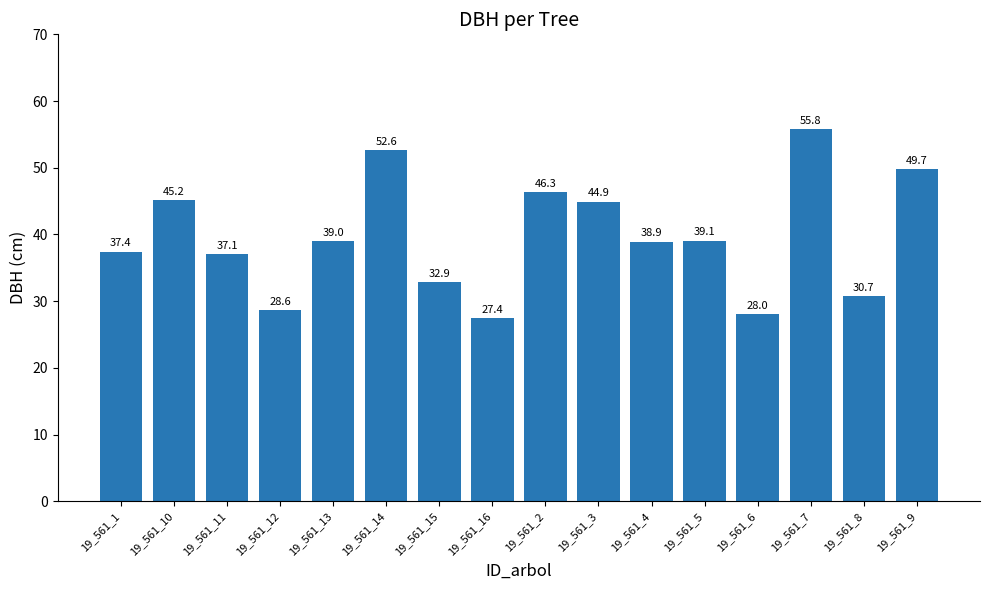

What is the value of the 8th bar from the left?

27.4